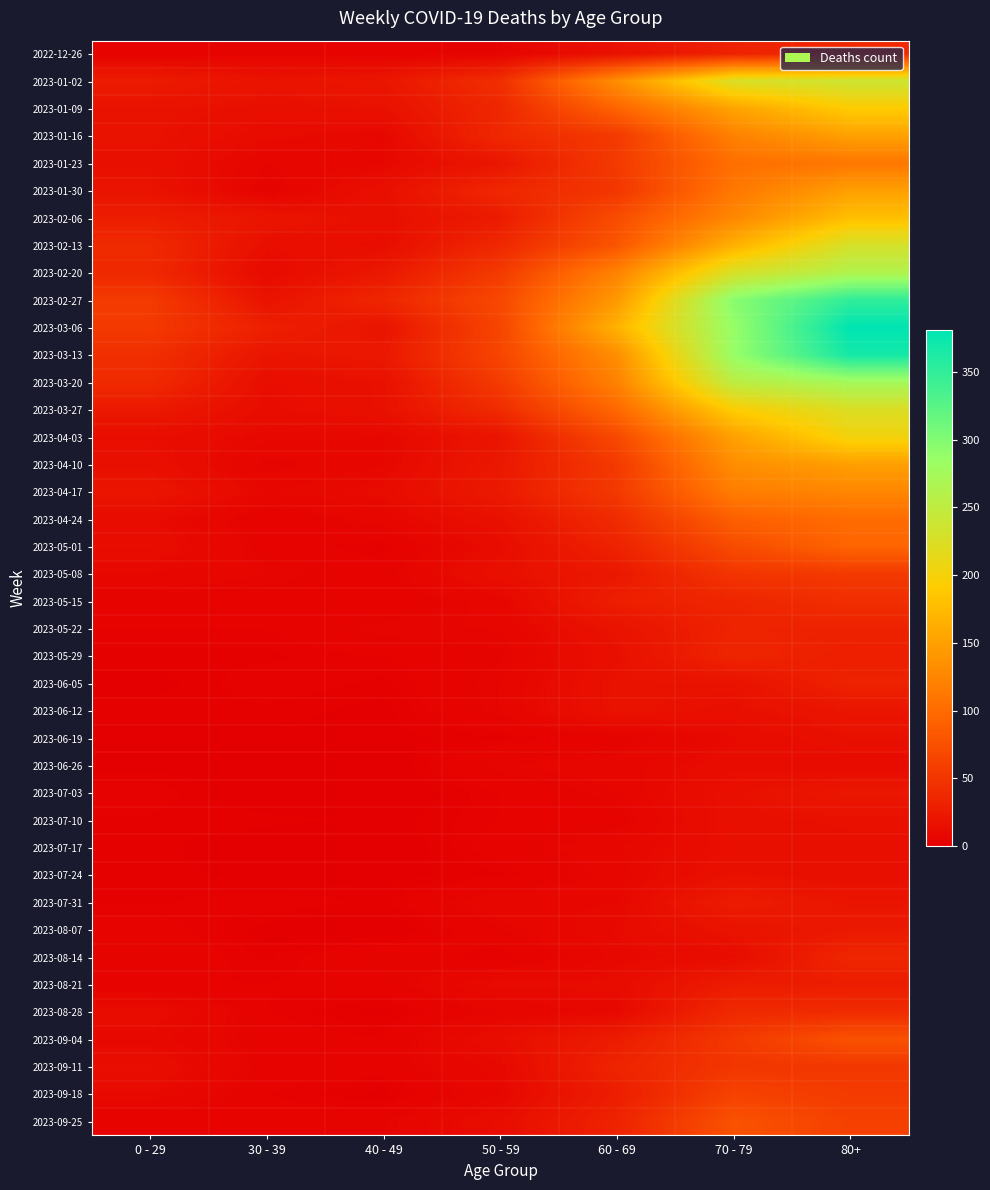

Which series has the largest range (max minus min)?

2023-03-06